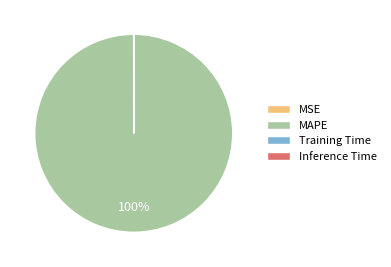

To the nearest percent, what is the difference between the largest and smallest slice percentages?

100%